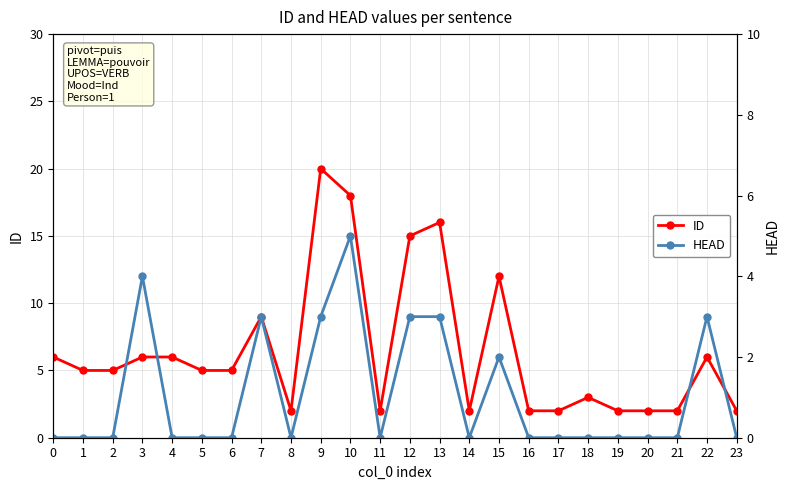

How many values in the HEAD series exceed 0?

8